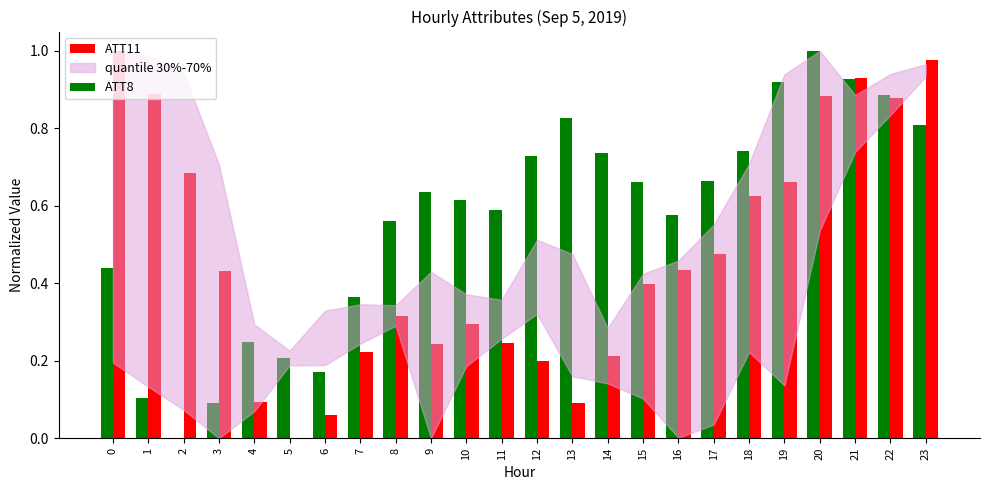

Is the value of ATT11 at 19 greater than the value of ATT8 at 1?

Yes